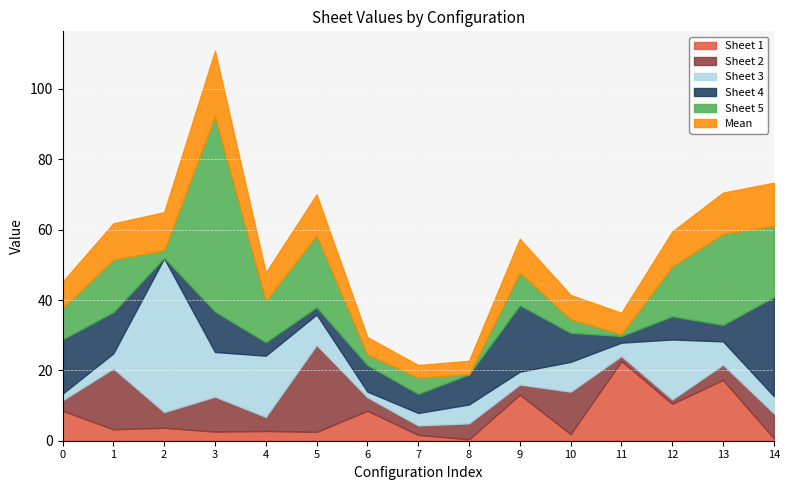

Is it true that Sheet 1 equals 6.5 at 12?

False